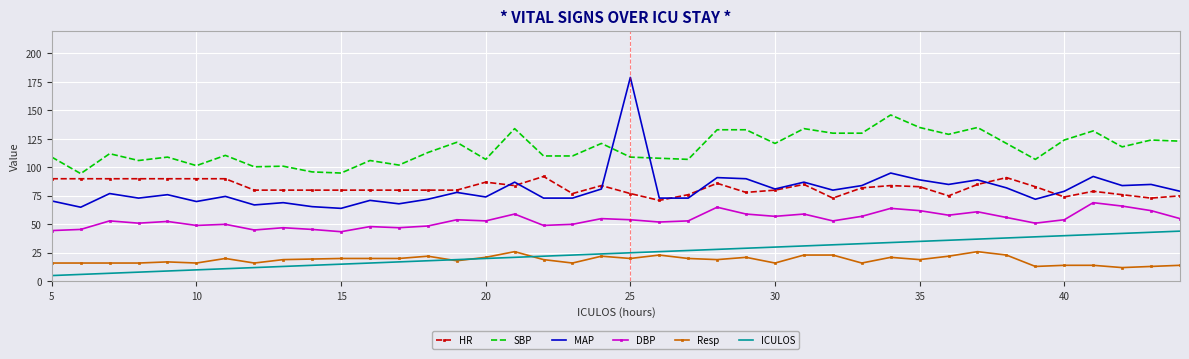

True or false: DBP and SBP cross at least once.

False